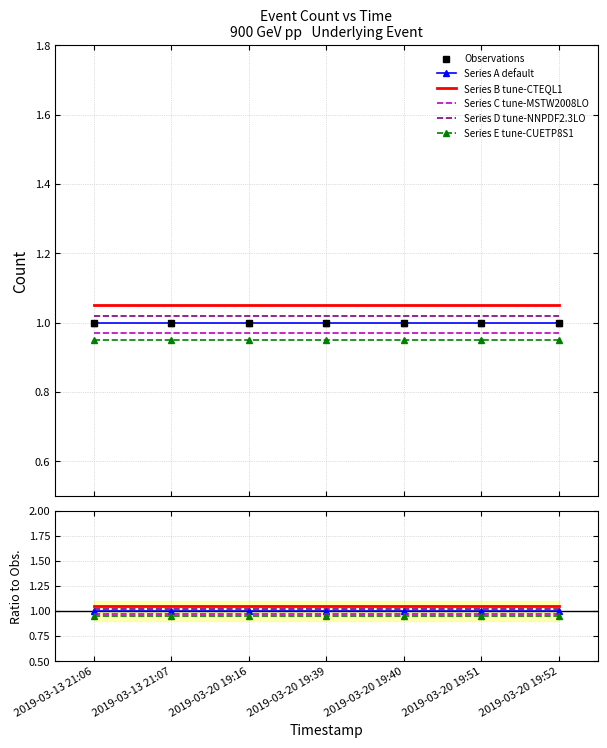

At which category is the sum across all series the highest?

2019-03-13 21:06